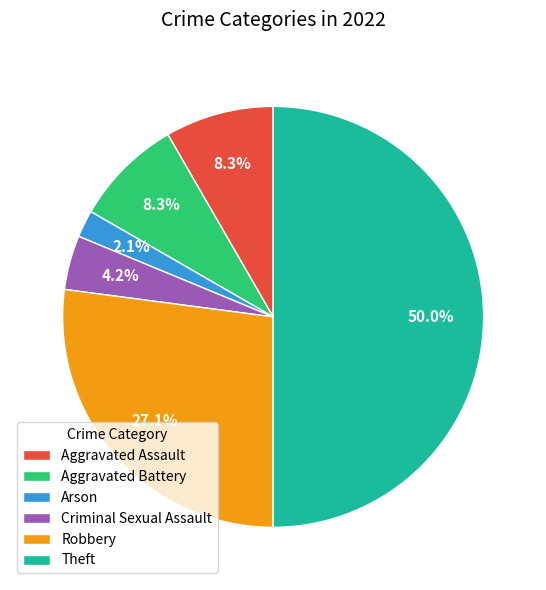

What is the largest slice in the pie chart?

Theft